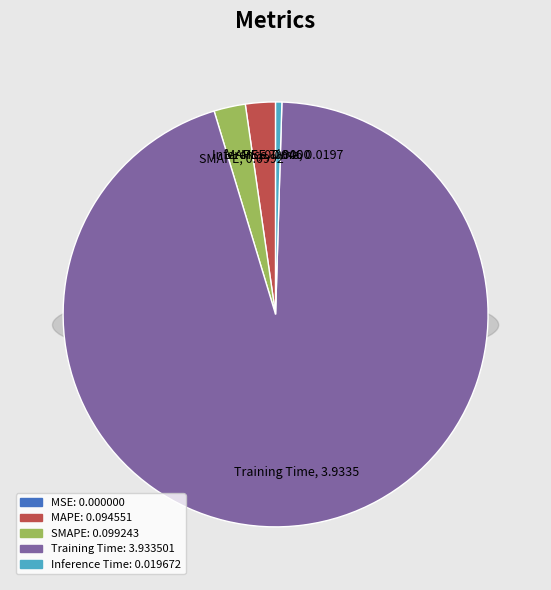

What is the change in value from MSE to MAPE?

+0.1